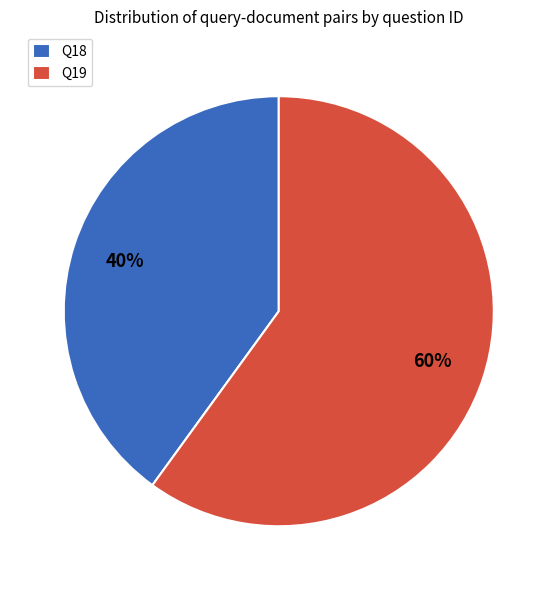

Which category accounts for the majority?

Q19